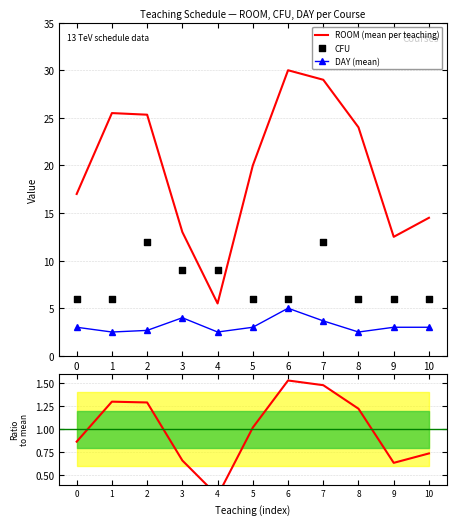

Which series contains the highest Y value?

ROOM (mean per teaching)